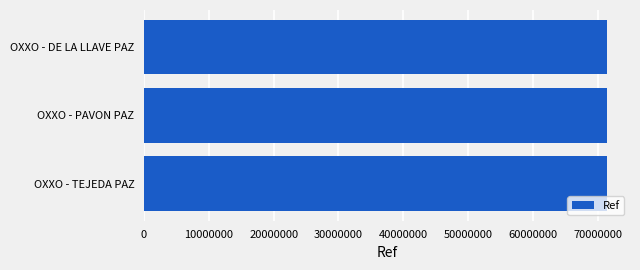

What is the difference between the maximum and minimum values?

50596